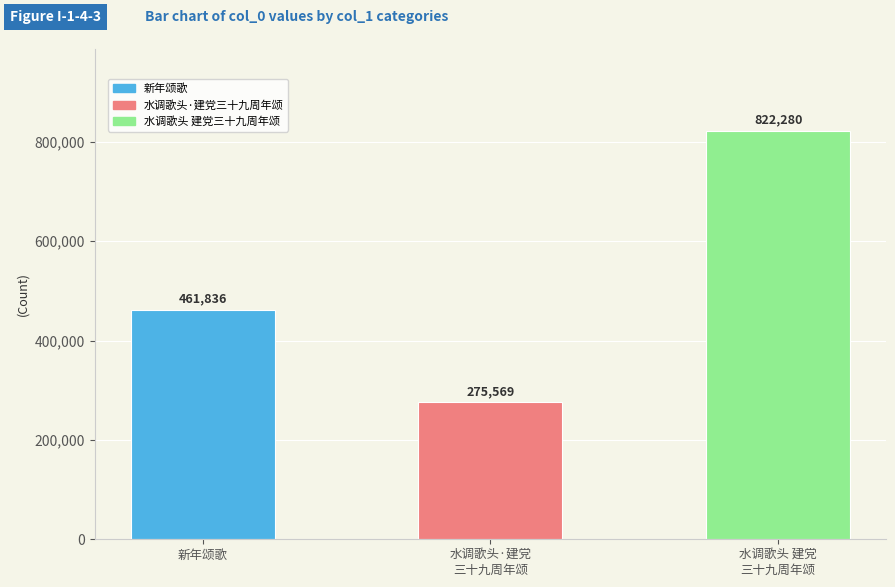

Rank the categories by value from lowest to highest.

水调歌头·建党
三十九周年颂, 新年颂歌, 水调歌头 建党
三十九周年颂